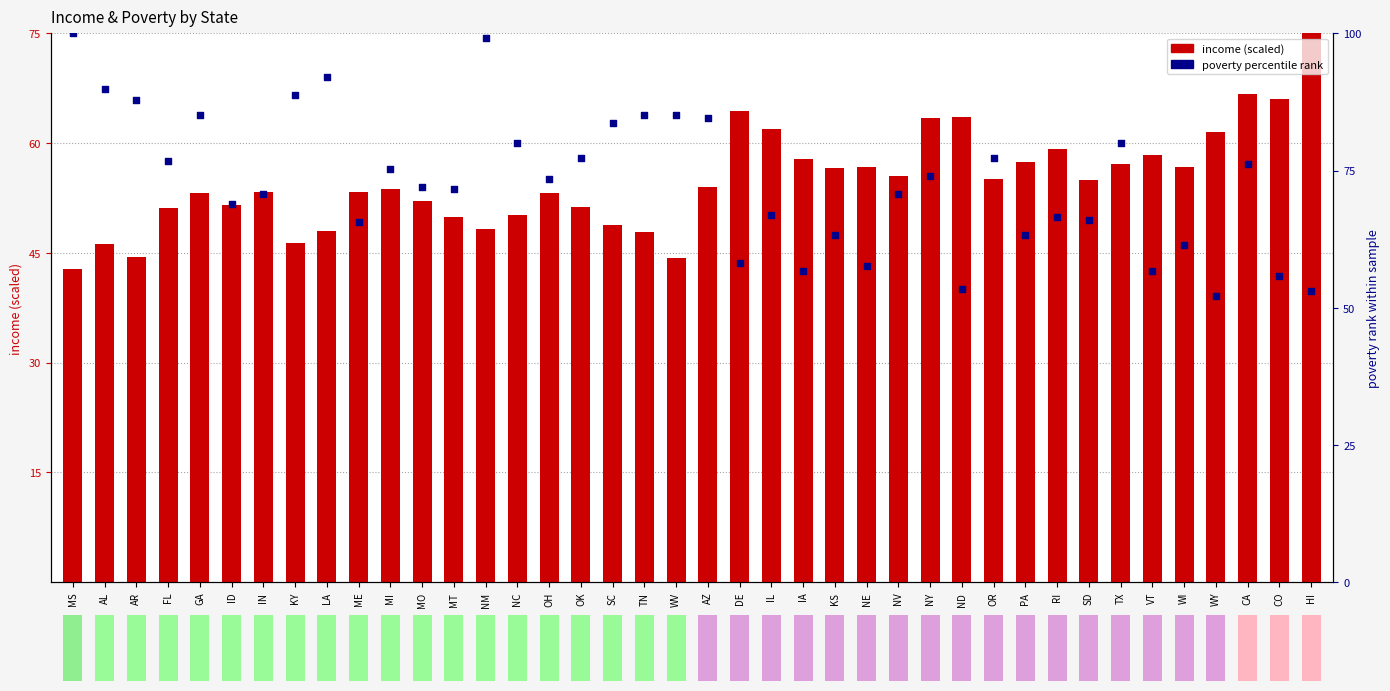

Which series has the largest total across all categories?

poverty (percentile)